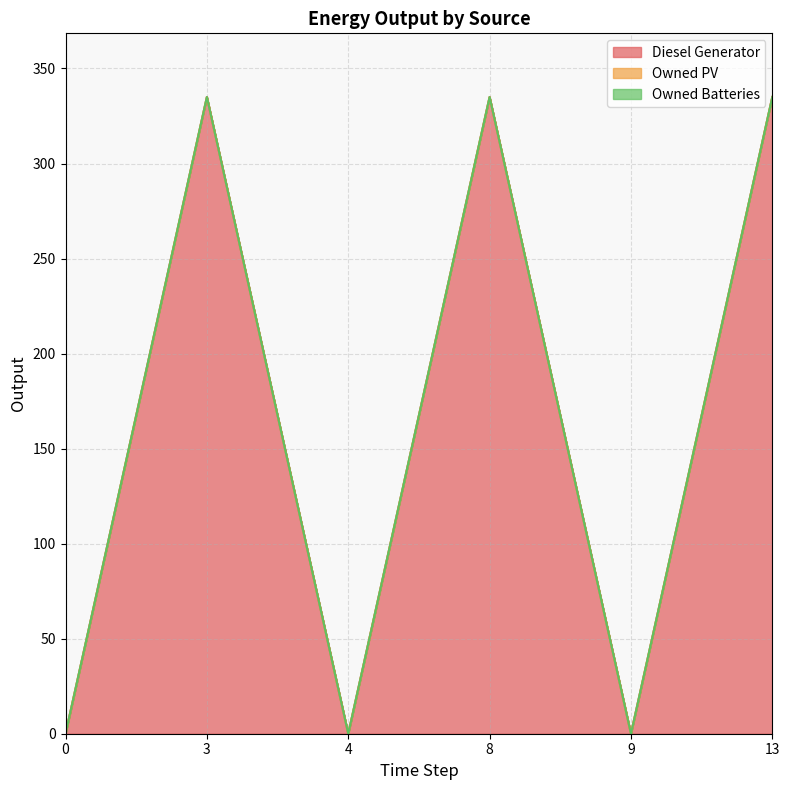

True or false: Owned PV and Owned Batteries intersect in this chart.

False